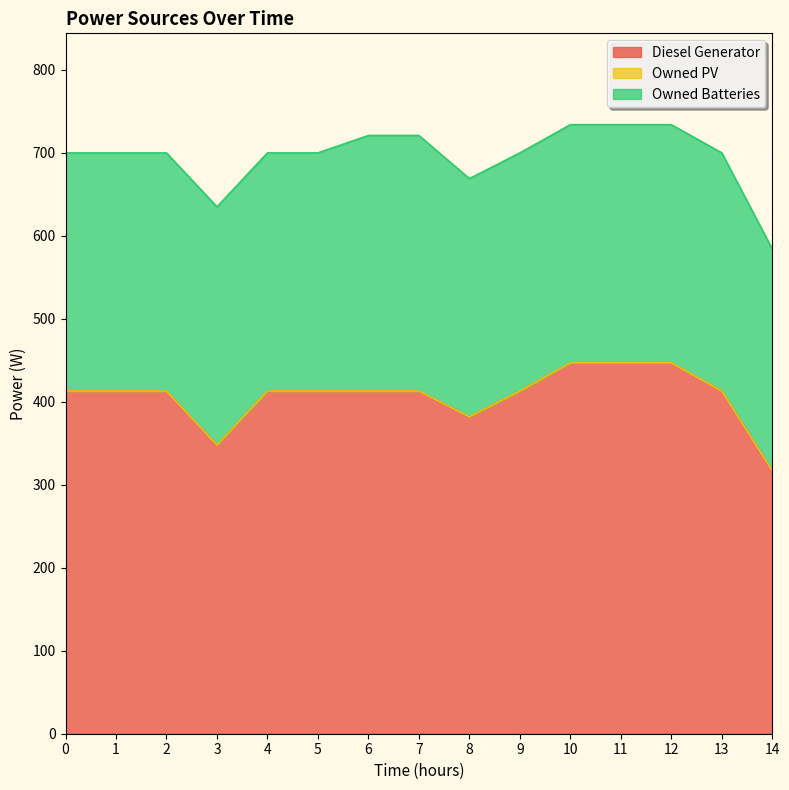

Reading left to right, list all the values displayed in this chart.

Diesel Generator: 0=413	1=413	2=413	3=348	4=413	5=413	6=413	7=413	8=382	9=413	10=447	11=447	12=447	13=413	14=317
Owned PV: 0=0	1=0	2=0	3=0	4=0	5=0	6=0	7=0	8=0	9=0	10=0	11=0	12=0	13=0	14=0
Owned Batteries: 0=287	1=287	2=287	3=287	4=287	5=287	6=308	7=308	8=287	9=287	10=287	11=287	12=287	13=287	14=267